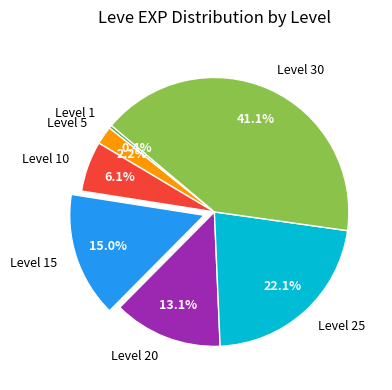

Rank the categories by value from lowest to highest.

Level 1, Level 5, Level 10, Level 20, Level 15, Level 25, Level 30